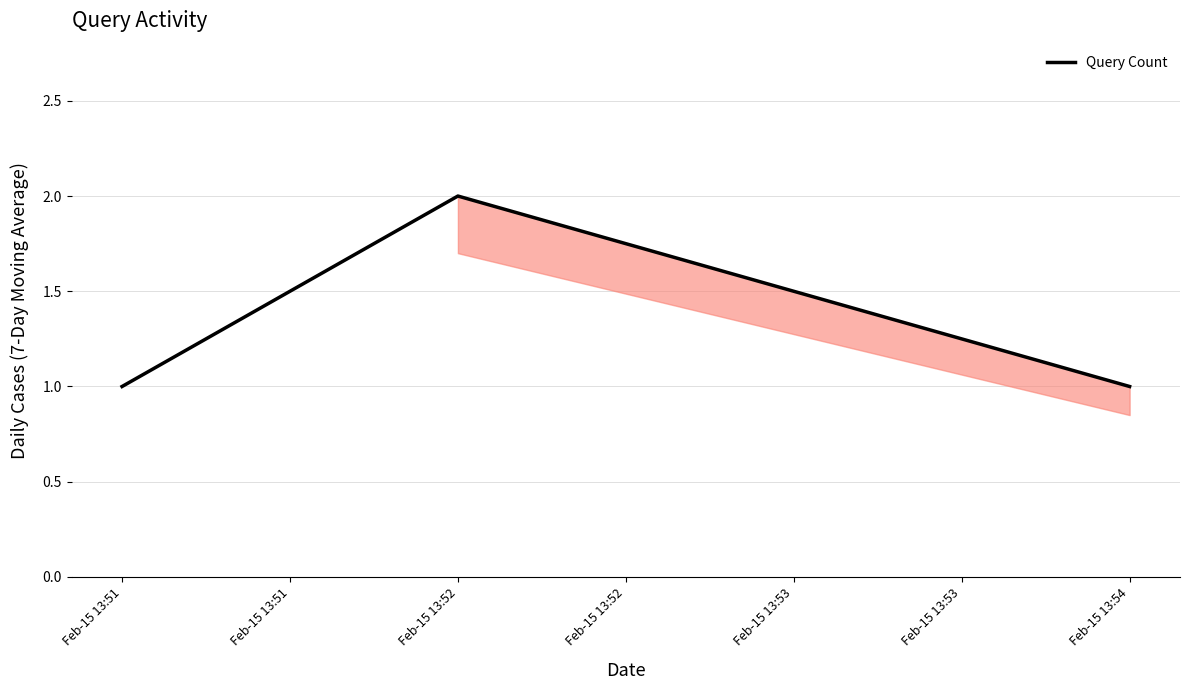

The chart shows a value of 1 at Feb-15 13:51. True or false?

True